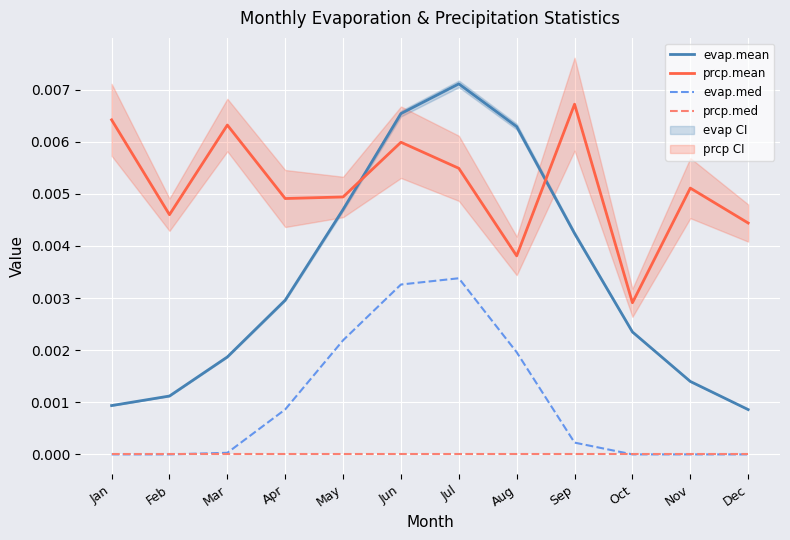

True or false: prcp.mean and prcp.med cross at least once.

False